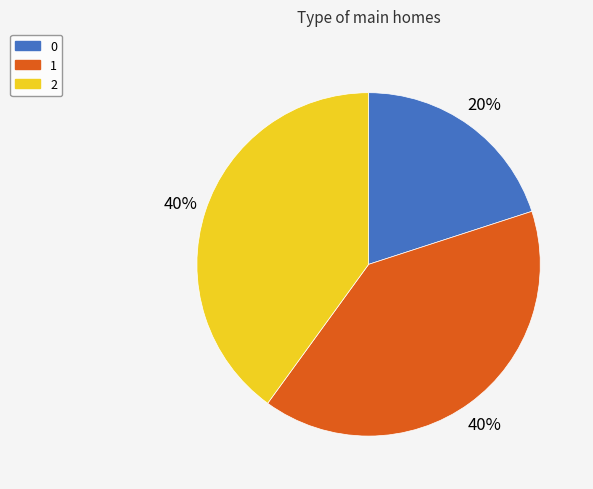

What is the ratio of the value at 1 to the value at 2?

1.0